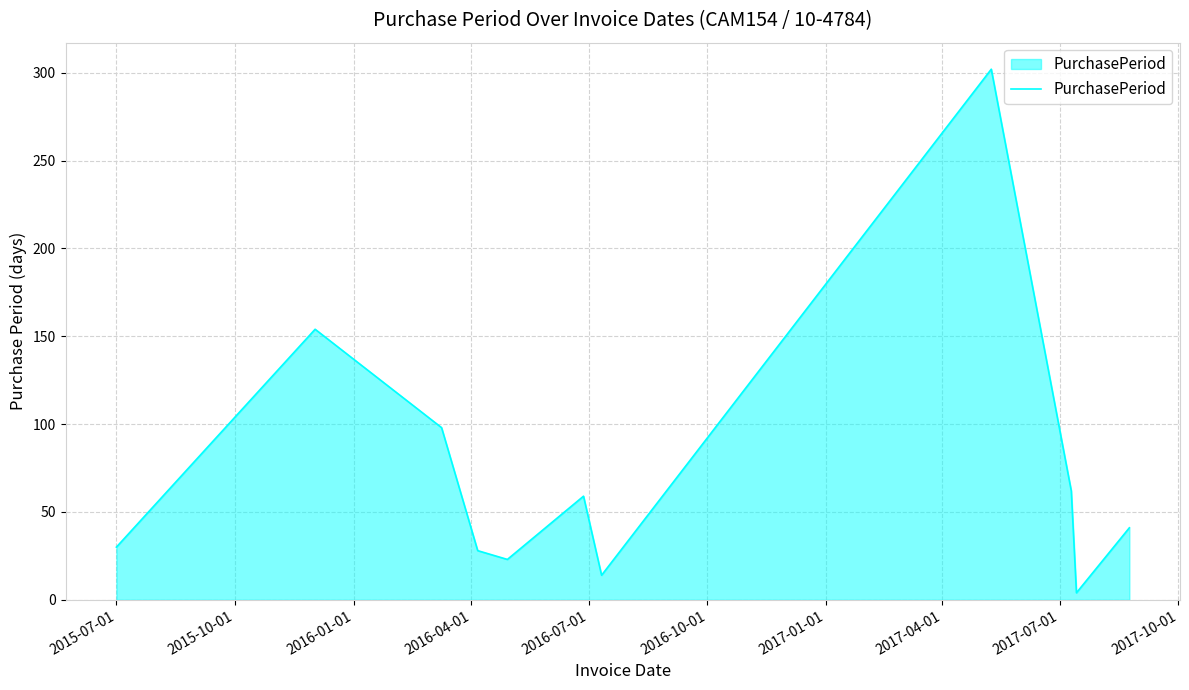

Reading right to left, what are all the values shown in this chart?

41	4	62	302	14	59	23	28	98	154	30